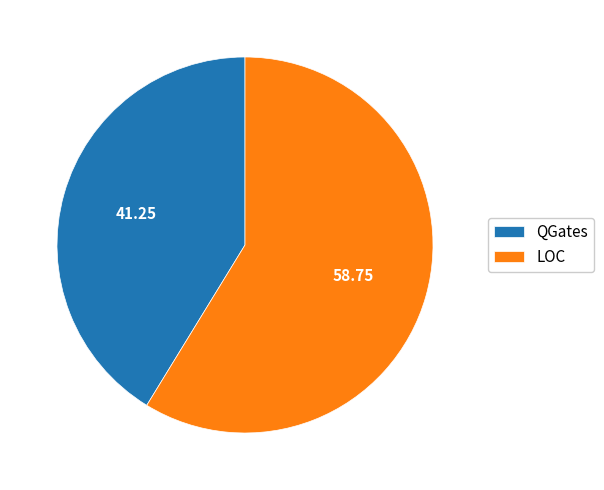

Does QGates represent more than half of the total?

No